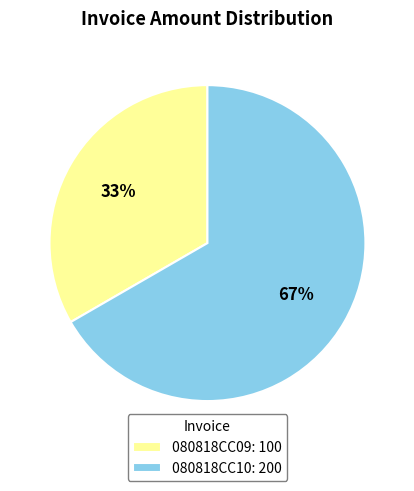

Which category accounts for the majority?

080818CC10